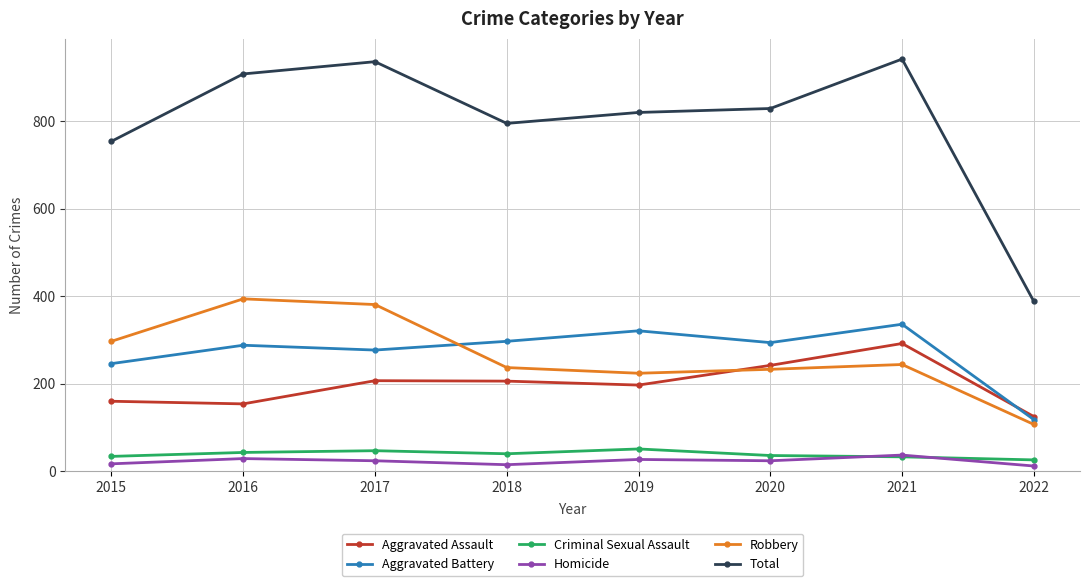

What is the approximate value of Robbery at 2019?

224